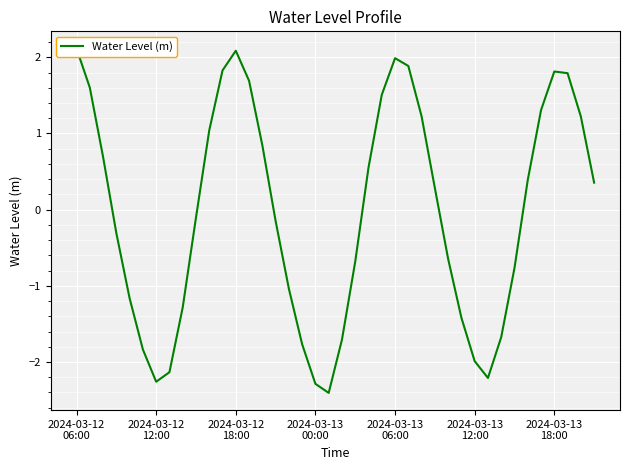

Between 11 and 9, which is larger?

11